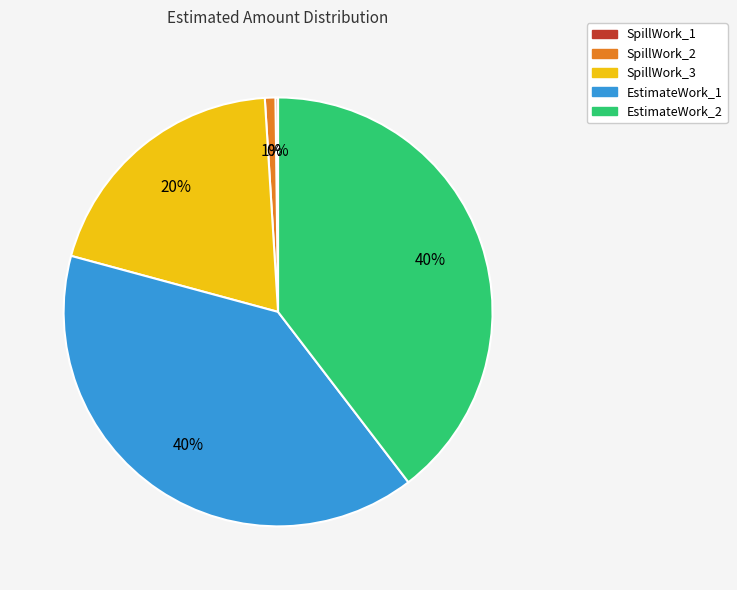

Combined, do SpillWork_3 and EstimateWork_2 account for over 50%?

Yes